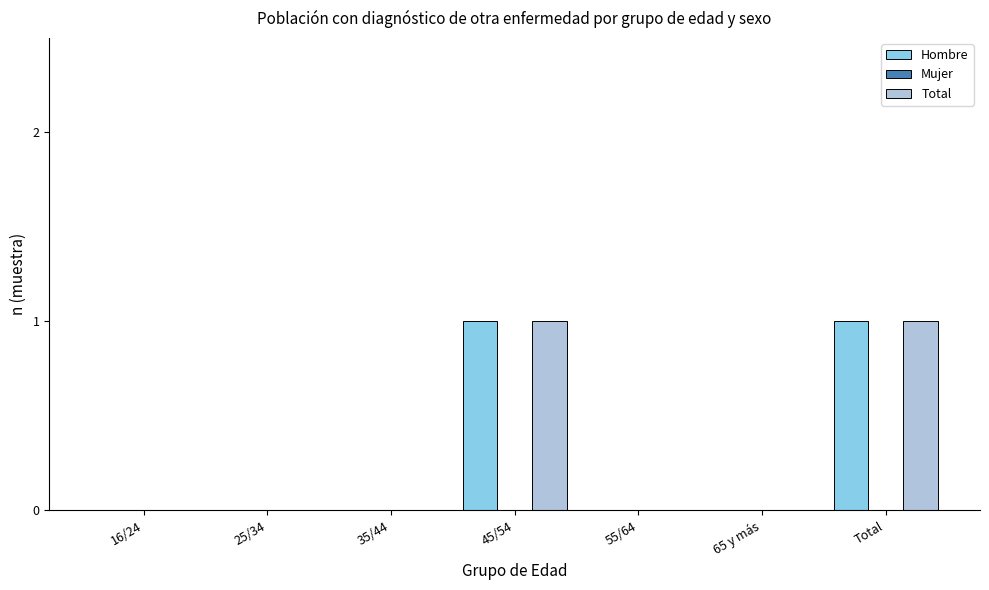

Reading left to right, list all the values displayed in this chart.

Hombre: 16/24=0	25/34=0	35/44=0	45/54=1	55/64=0	65 y más=0	Total=1
Total: 16/24=0	25/34=0	35/44=0	45/54=1	55/64=0	65 y más=0	Total=1